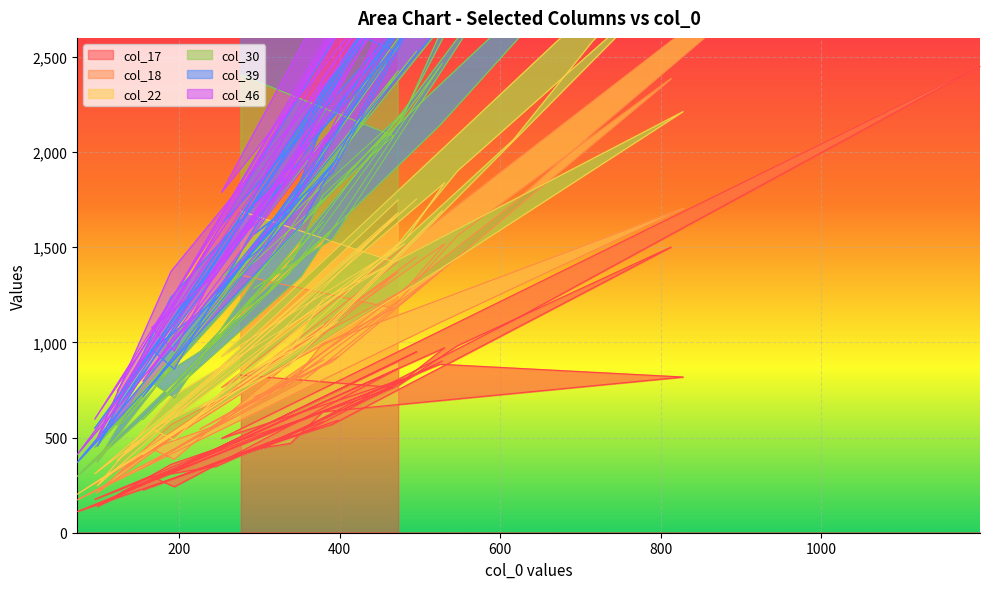

Which category has the lowest value across all series?

73